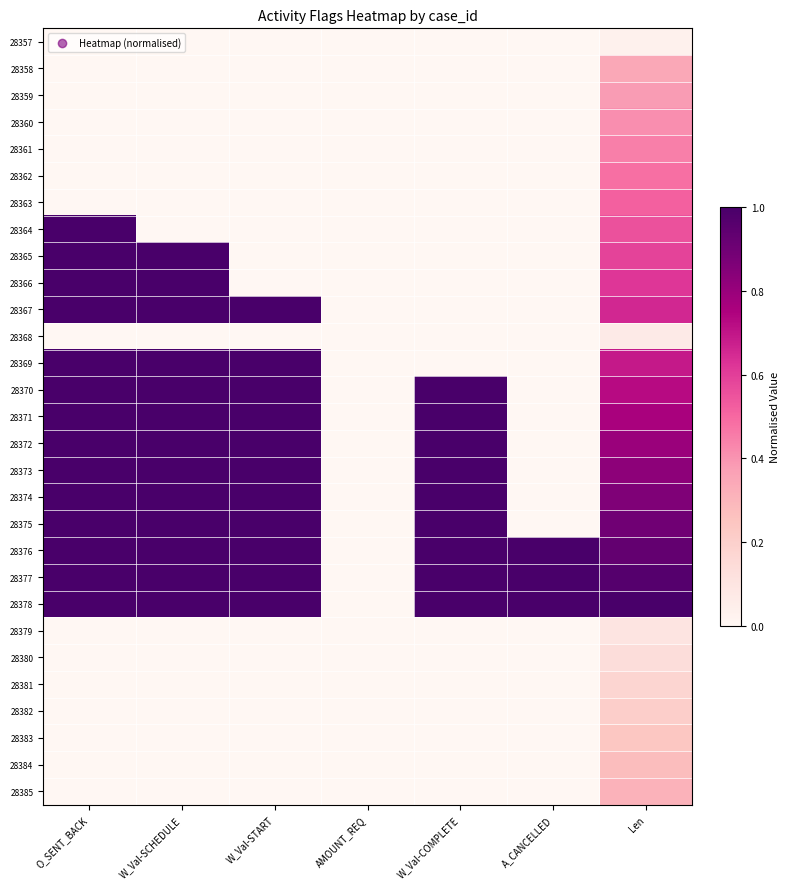

List the series in order of their peak value, lowest first.

28357, 28368, 28379, 28380, 28381, 28382, 28383, 28384, 28385, 28358, 28359, 28360, 28361, 28362, 28363, 28364, 28365, 28366, 28367, 28369, 28370, 28371, 28372, 28373, 28374, 28375, 28376, 28377, 28378